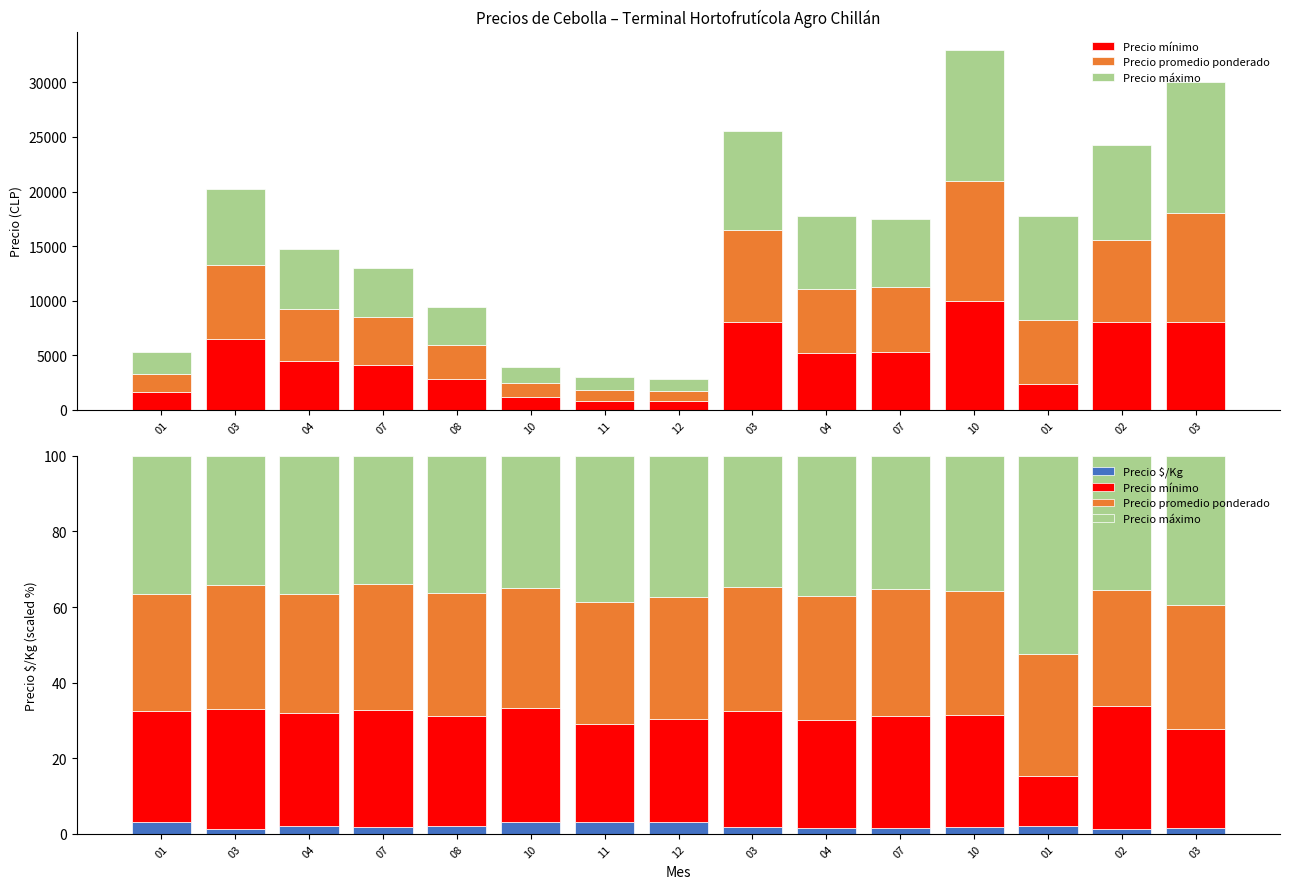

What is the label of the 6th bar from the left?

10